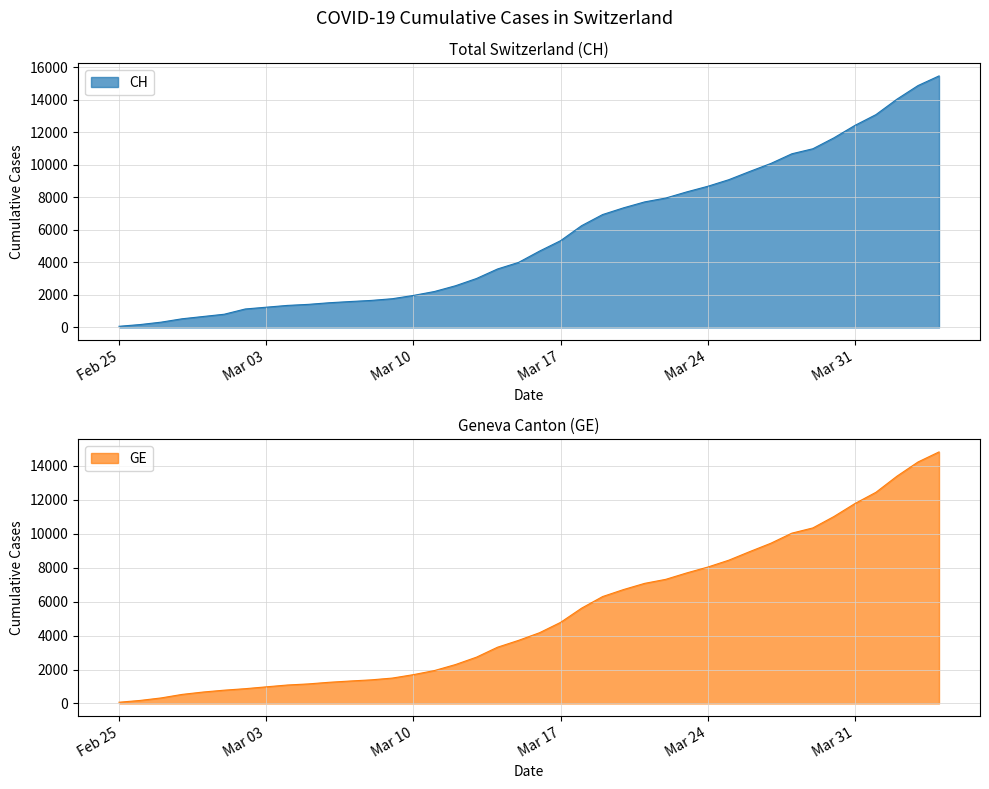

Reading left to right, list all the values displayed in this chart.

CH: 72	178	326	534	674	813	1136	1246	1355	1420	1520	1595	1663	1768	1970	2211	2564	3010	3596	4000	4697	5337	6260	6944	7359	7722	7958	8337	8682	9087	9595	10086	10681	10990	11661	12427	13090	14041	14876	15470
GE: 72	178	326	534	674	783	871	980	1087	1152	1249	1324	1392	1497	1699	1940	2293	2729	3315	3719	4170	4780	5618	6302	6717	7080	7316	7695	8040	8445	8953	9444	10039	10348	11019	11785	12448	13399	14234	14828